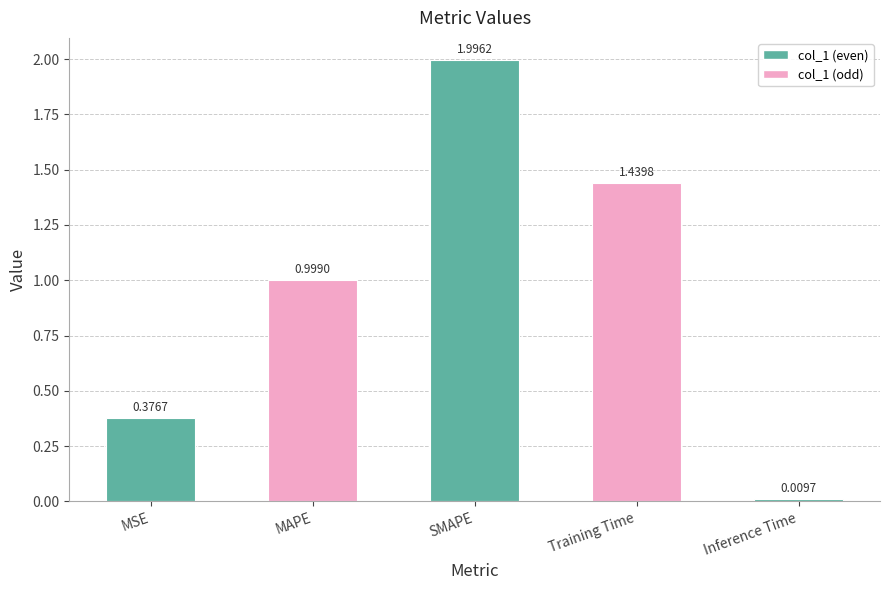

At which category does the chart reach its peak across all series?

SMAPE